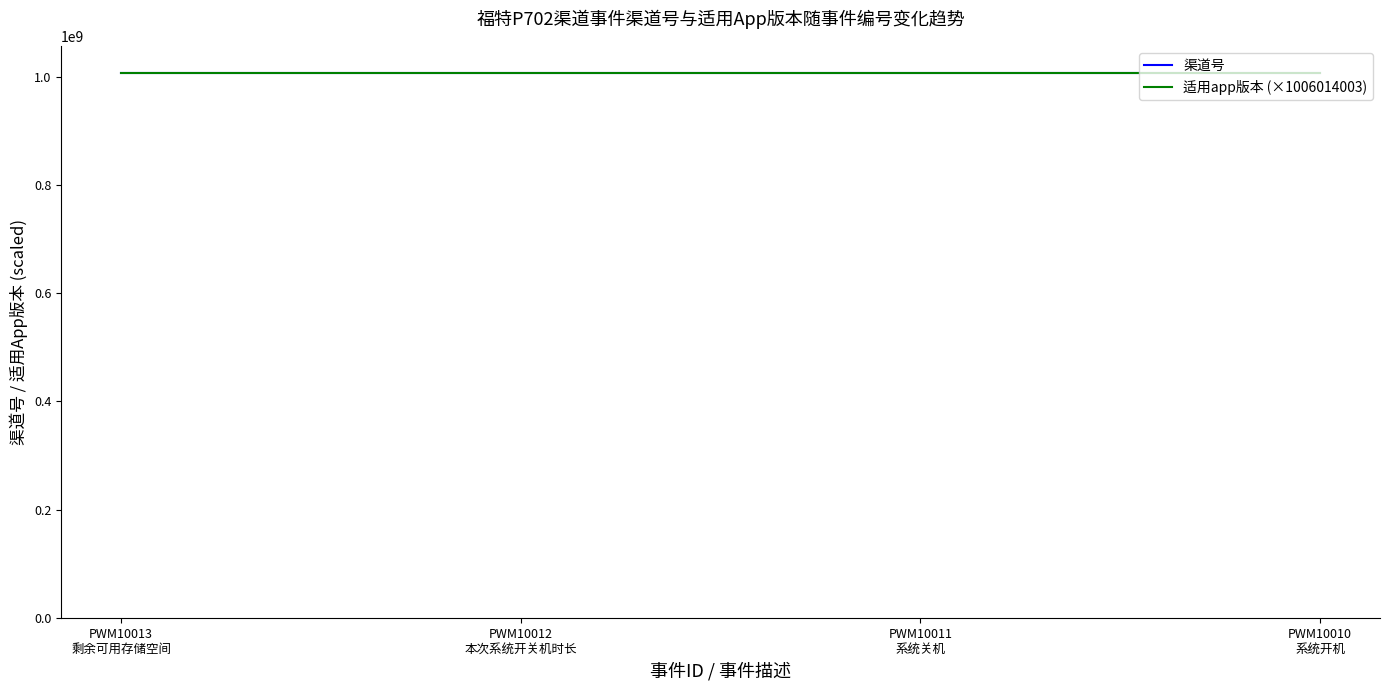

Does the chart have visible grid lines?

No